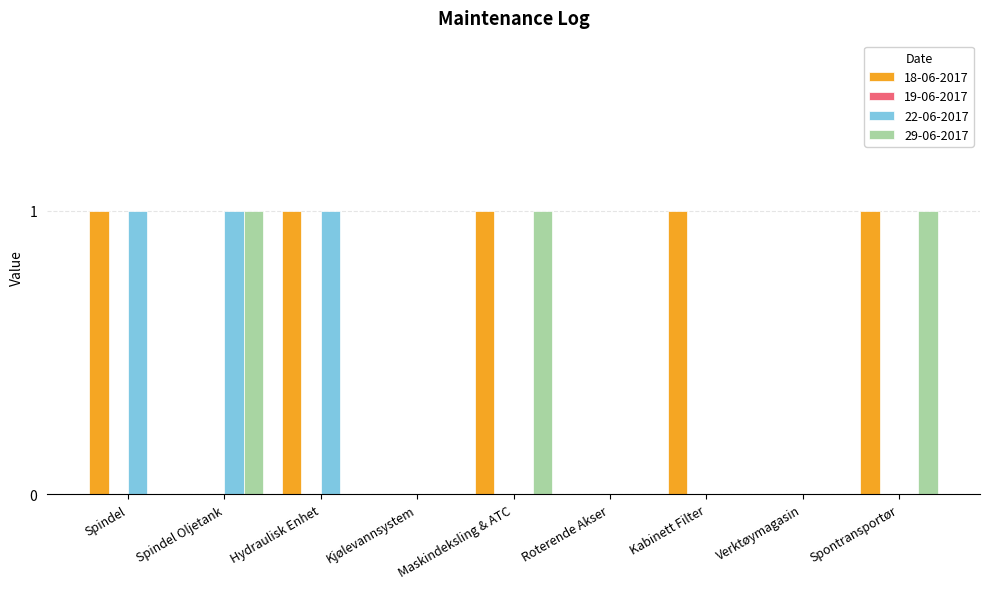

Reading right to left, extract all data points from this chart.

18-06-2017: Spontransportør=1	Verktøymagasin=0	Kabinett Filter=1	Roterende Akser=0	Maskindeksling & ATC=1	Kjølevannsystem=0	Hydraulisk Enhet=1	Spindel Oljetank=0	Spindel=1
22-06-2017: Spontransportør=0	Verktøymagasin=0	Kabinett Filter=0	Roterende Akser=0	Maskindeksling & ATC=0	Kjølevannsystem=0	Hydraulisk Enhet=1	Spindel Oljetank=1	Spindel=1
29-06-2017: Spontransportør=1	Verktøymagasin=0	Kabinett Filter=0	Roterende Akser=0	Maskindeksling & ATC=1	Kjølevannsystem=0	Hydraulisk Enhet=0	Spindel Oljetank=1	Spindel=0